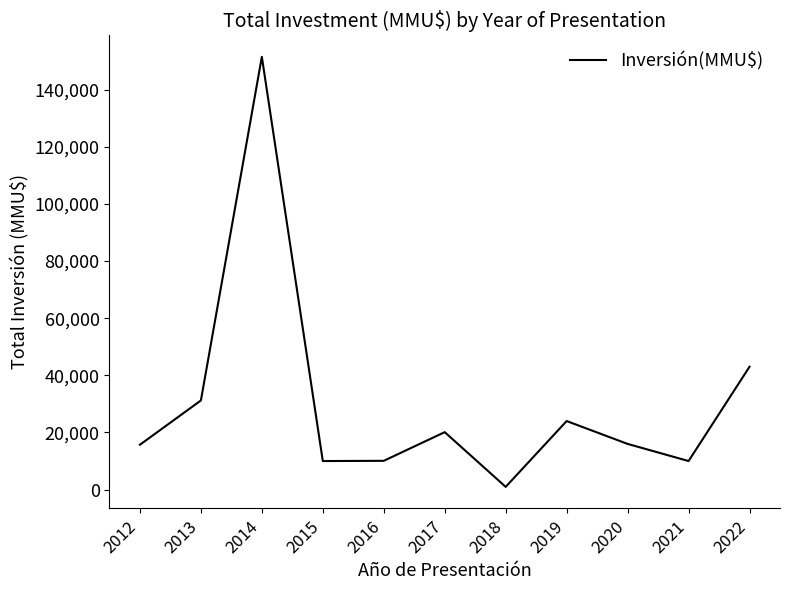

The value at 2013 is 31200. True or false?

True